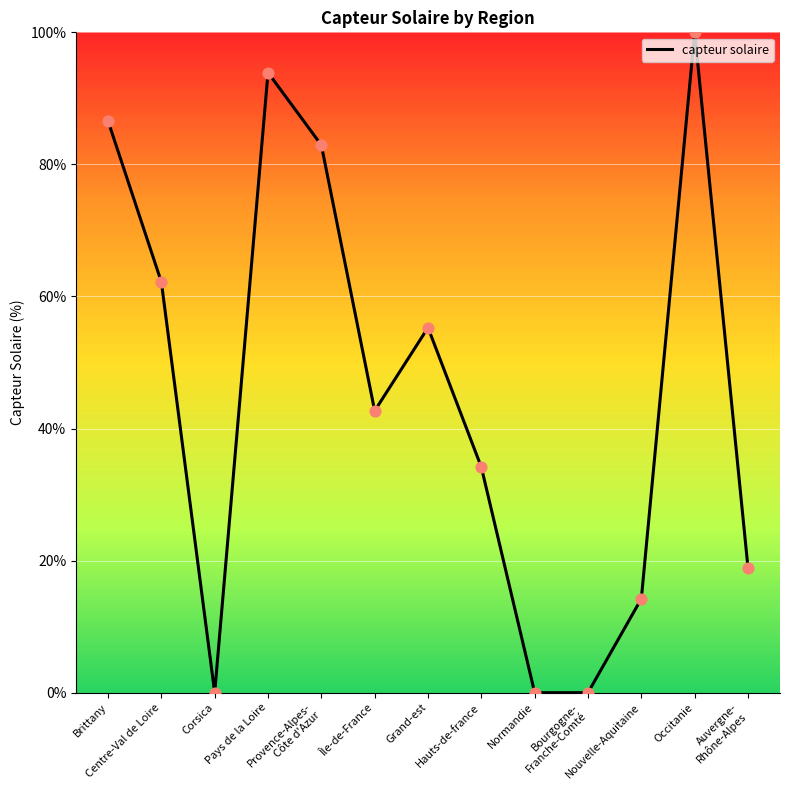

Approximately how many times larger is the value at Île-de-France compared to Provence-Alpes-
Côte d'Azur?

0.5